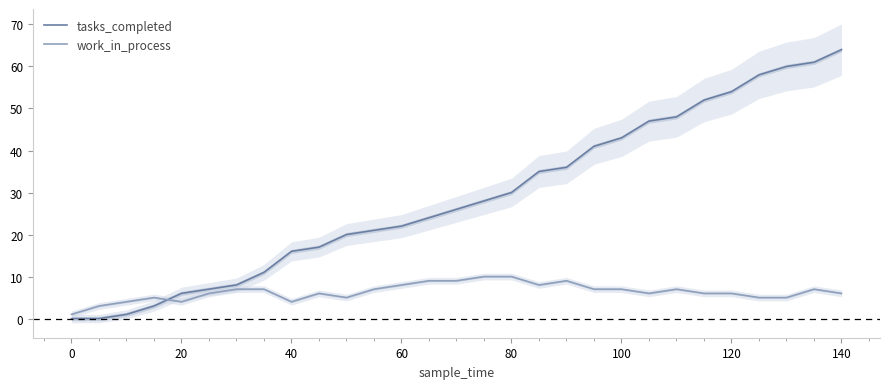

How many work_in_process values are between 5 and 7?

17